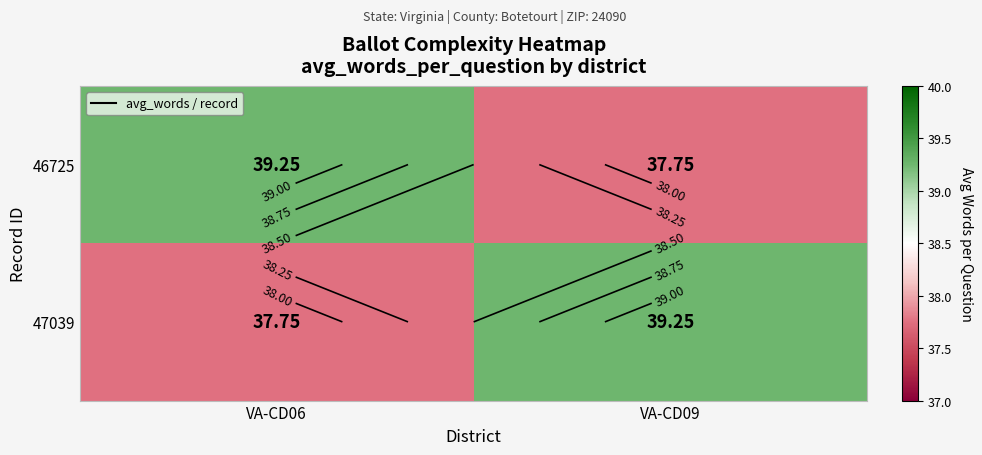

List the series in order of their peak value, highest first.

46725, 47039